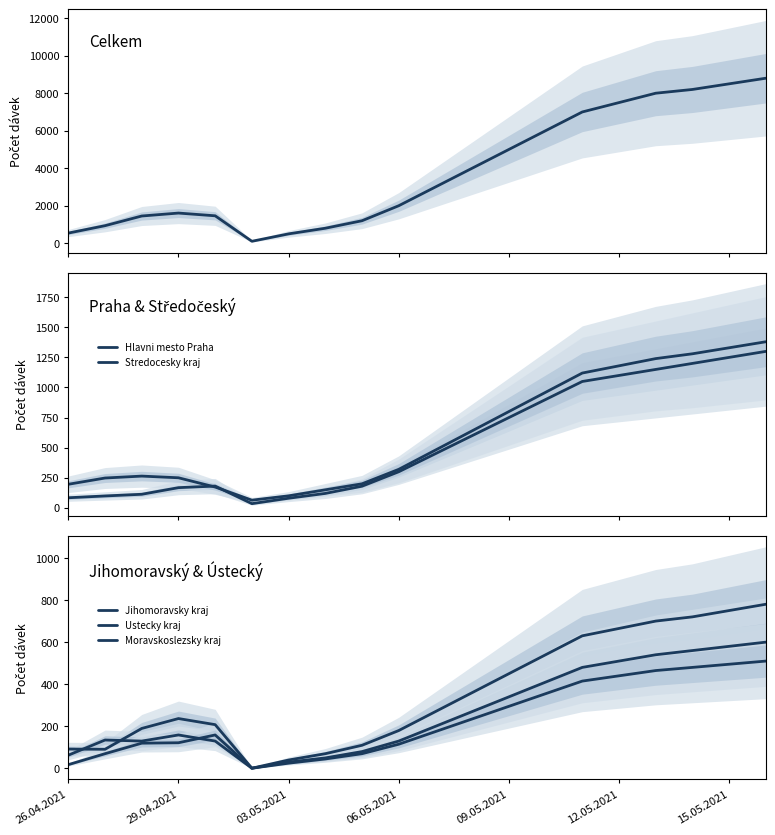

True or false: Celkem and Stredocesky kraj intersect in this chart.

False